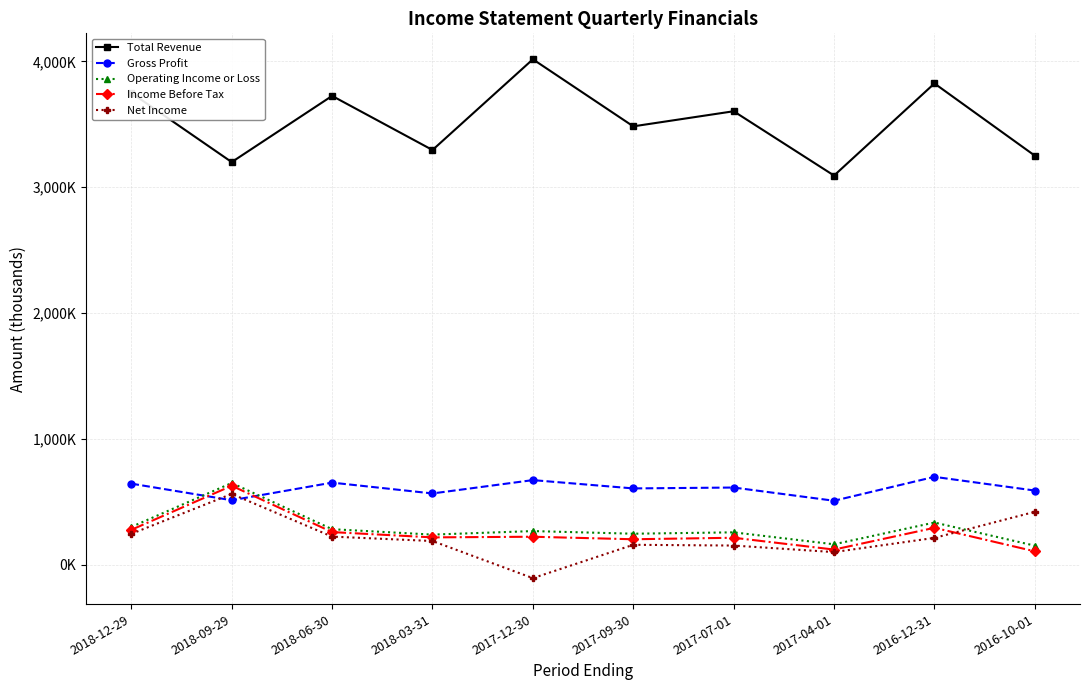

Does the chart display data point markers on the line(s)?

Yes